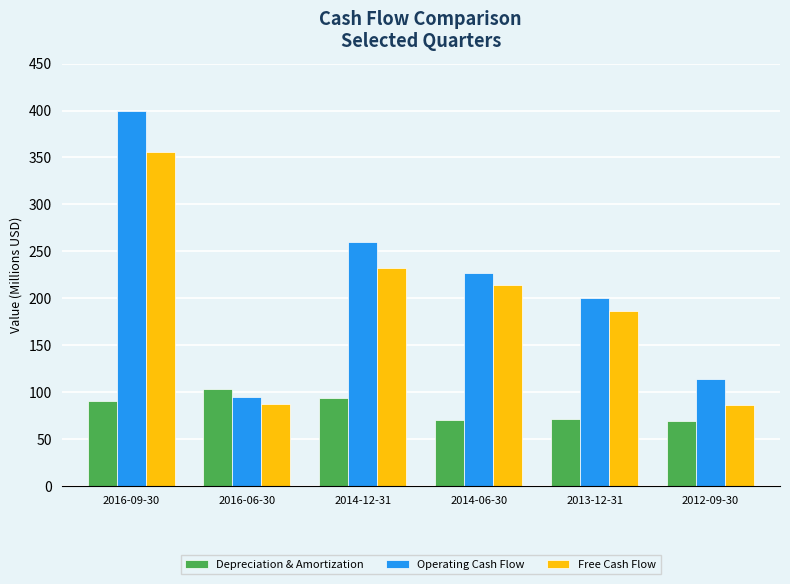

What is the difference between the second highest and minimum values in the Depreciation & Amortization series?

24.7